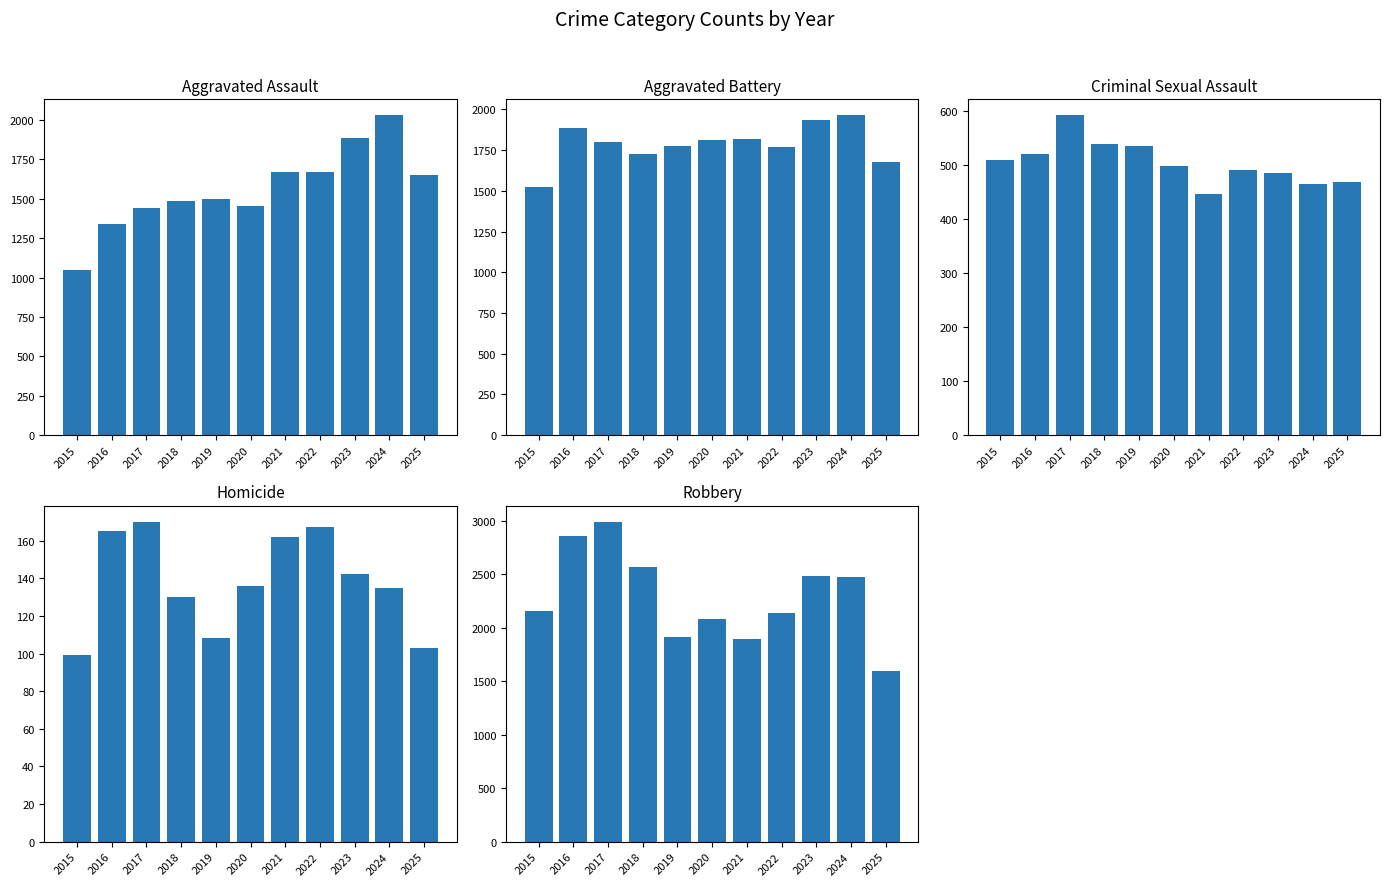

At which label does Aggravated Battery reach its peak?

2024